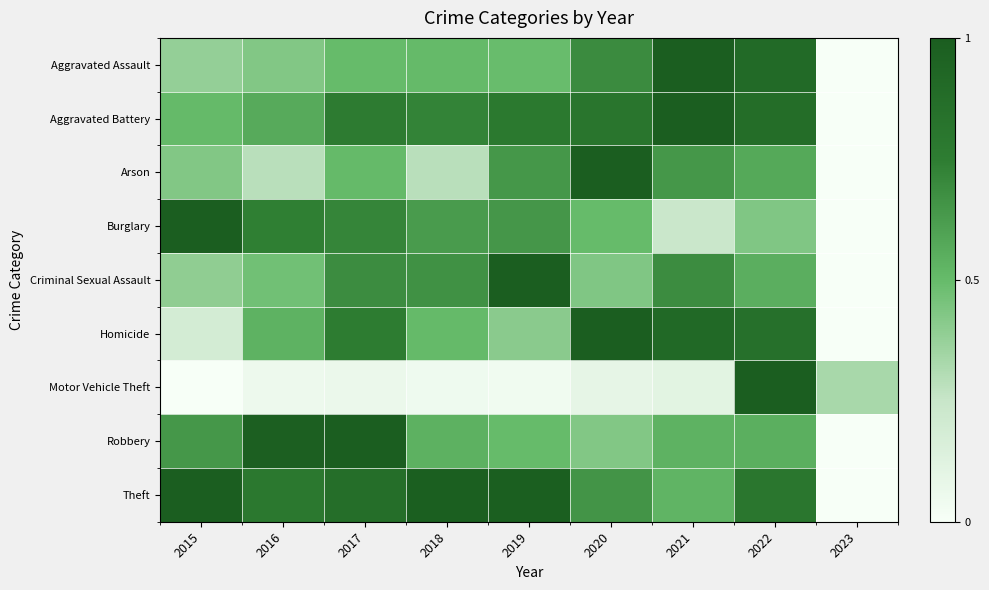

At how many categories does at least one series exceed 0?

9